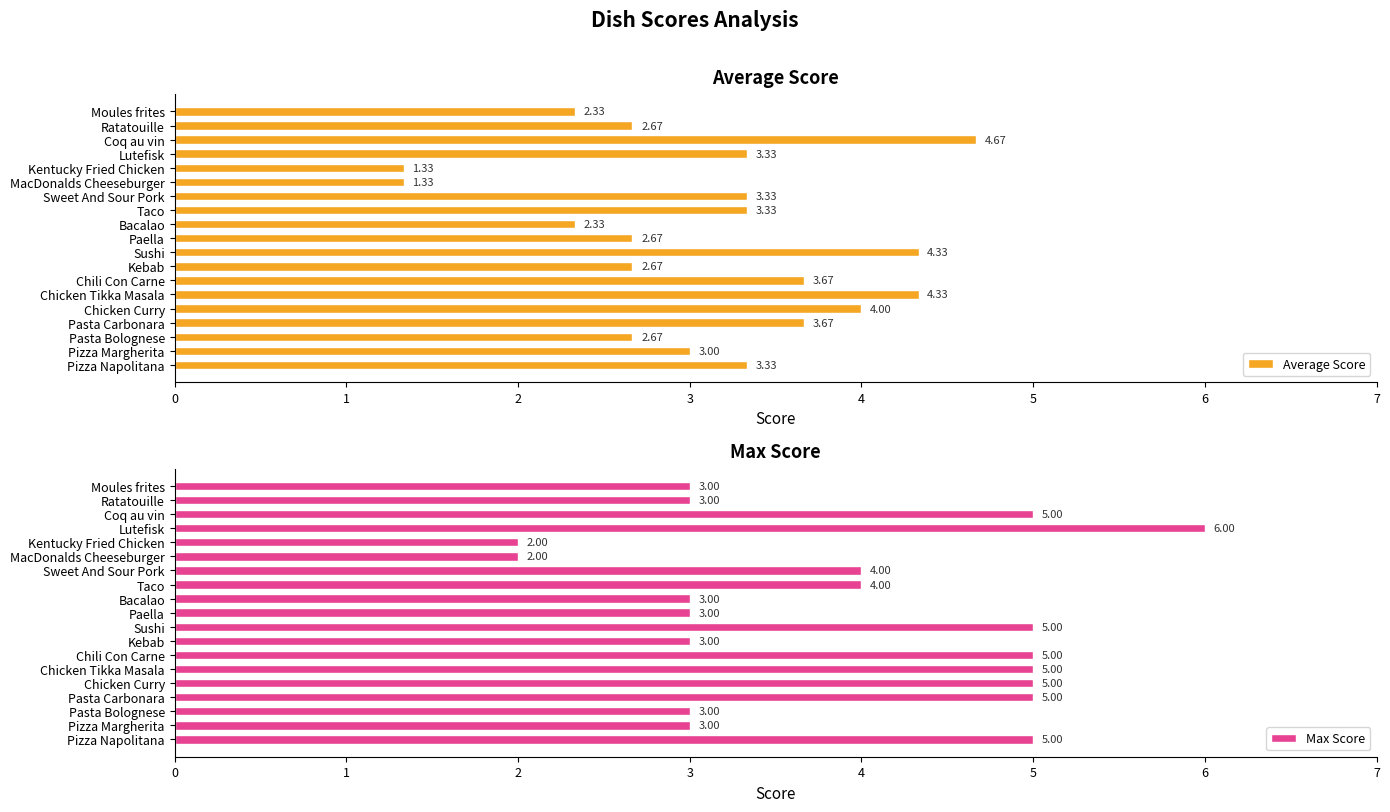

Reading right to left, extract all data points from this chart.

Average Score: 2.3	2.7	4.7	3.3	1.3	1.3	3.3	3.3	2.3	2.7	4.3	2.7	3.7	4.3	4.0	3.7	2.7	3.0	3.3
Max Score: 3.0	3.0	5.0	6.0	2.0	2.0	4.0	4.0	3.0	3.0	5.0	3.0	5.0	5.0	5.0	5.0	3.0	3.0	5.0